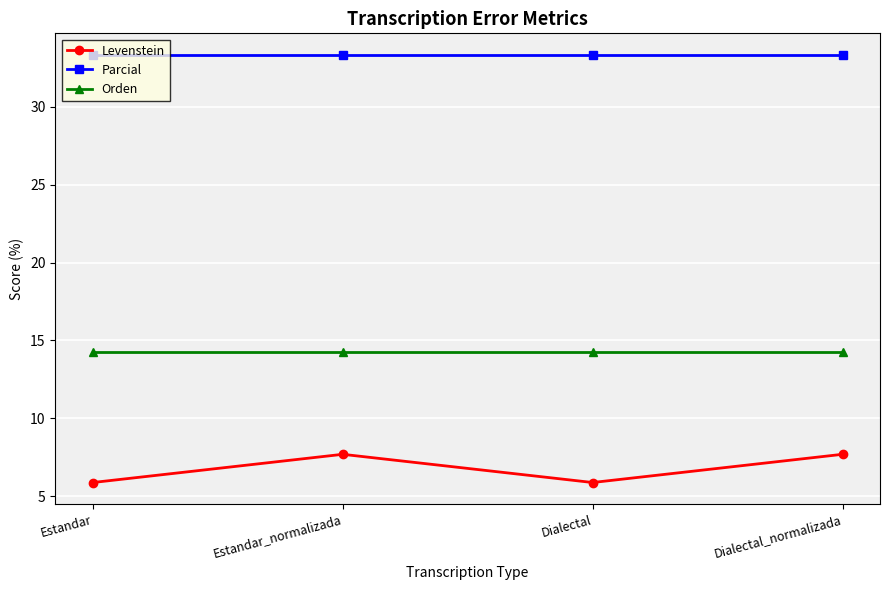

How many values in the Levenstein series exceed 7?

2